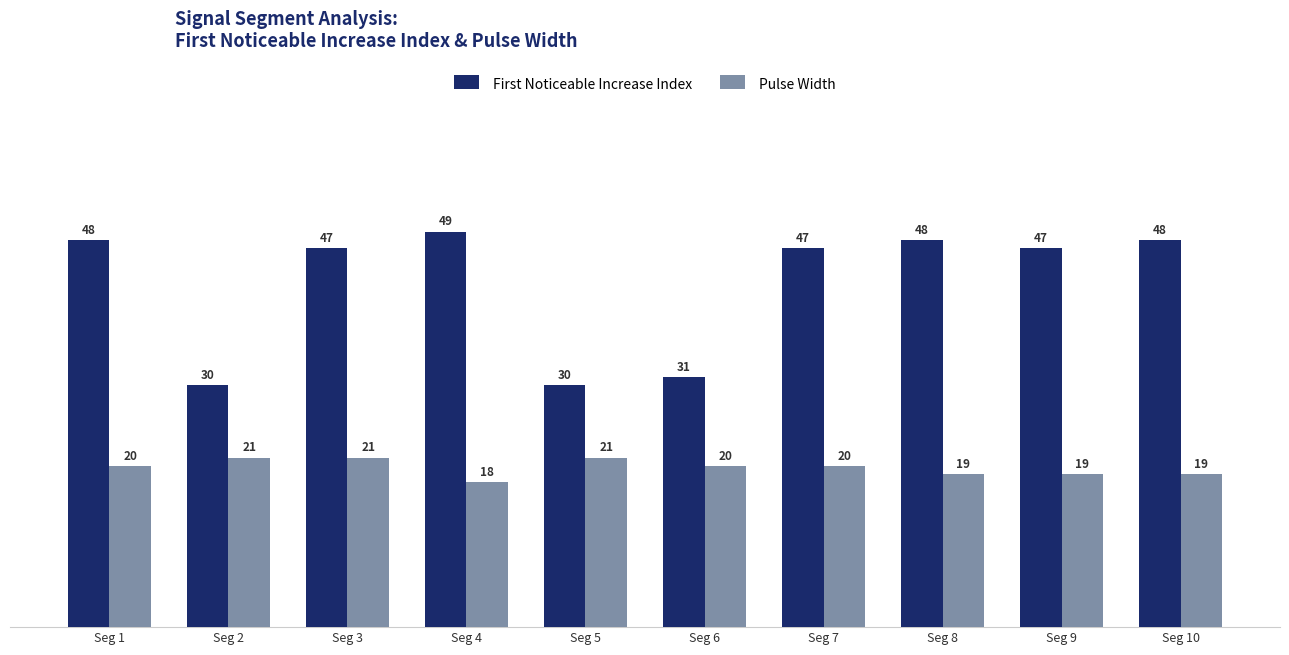

Which series has the largest range (max minus min)?

First Noticeable Increase Index